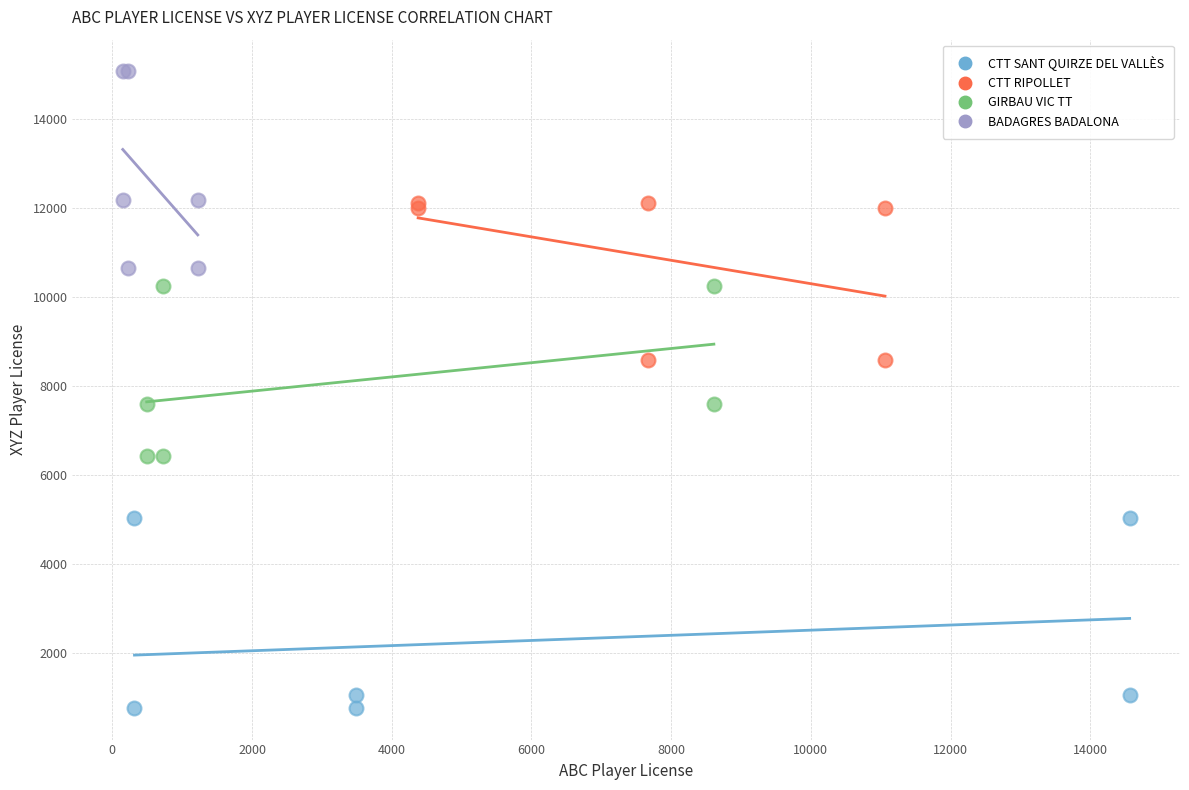

Which series reaches the minimum Y coordinate?

CTT SANT QUIRZE DEL VALLÈS